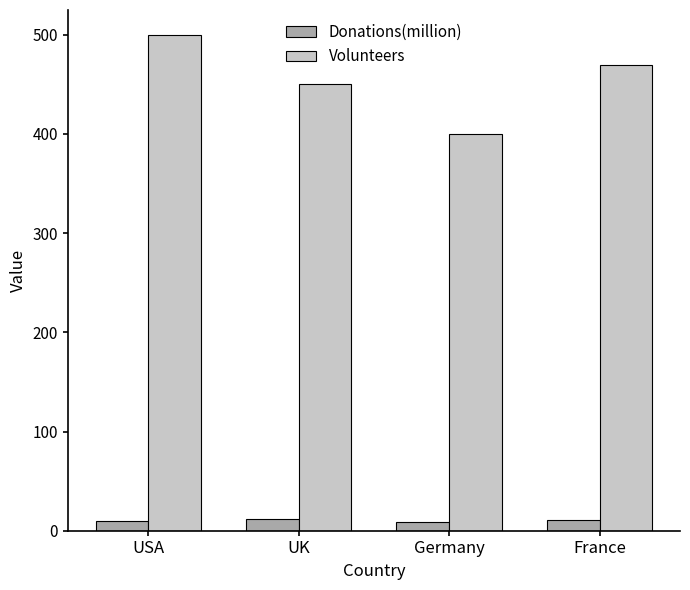

What is the label of the 4th bar from the right?

USA